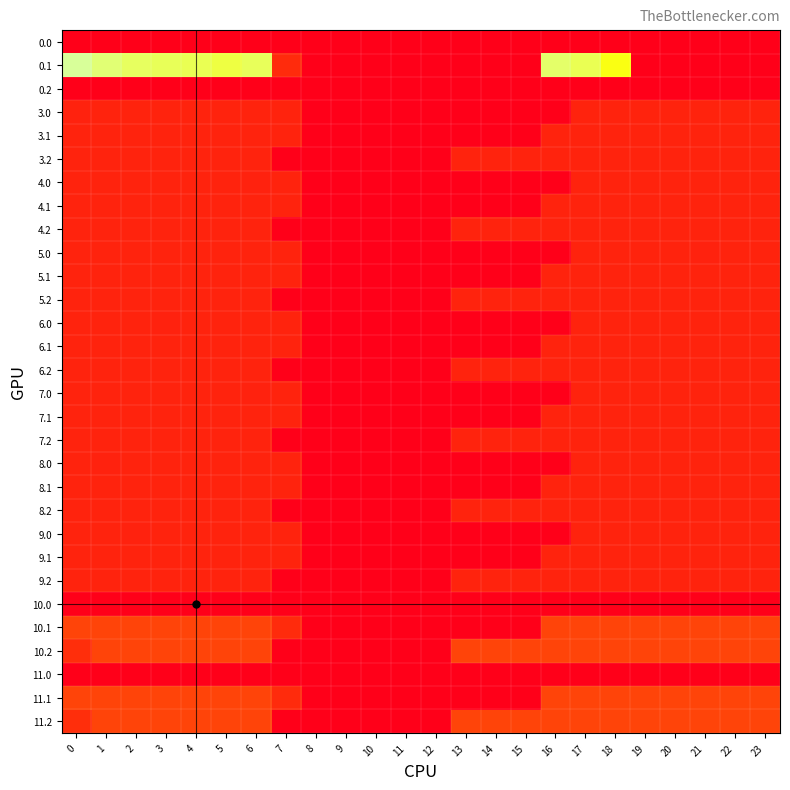

What is the maximum value shown in the chart?

384.6